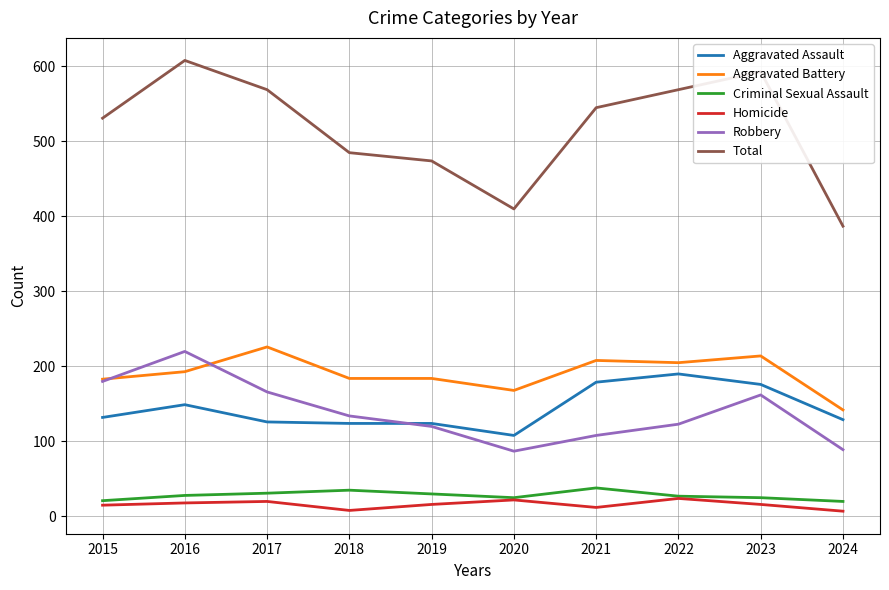

What is the total value across all series at 2015?

1062